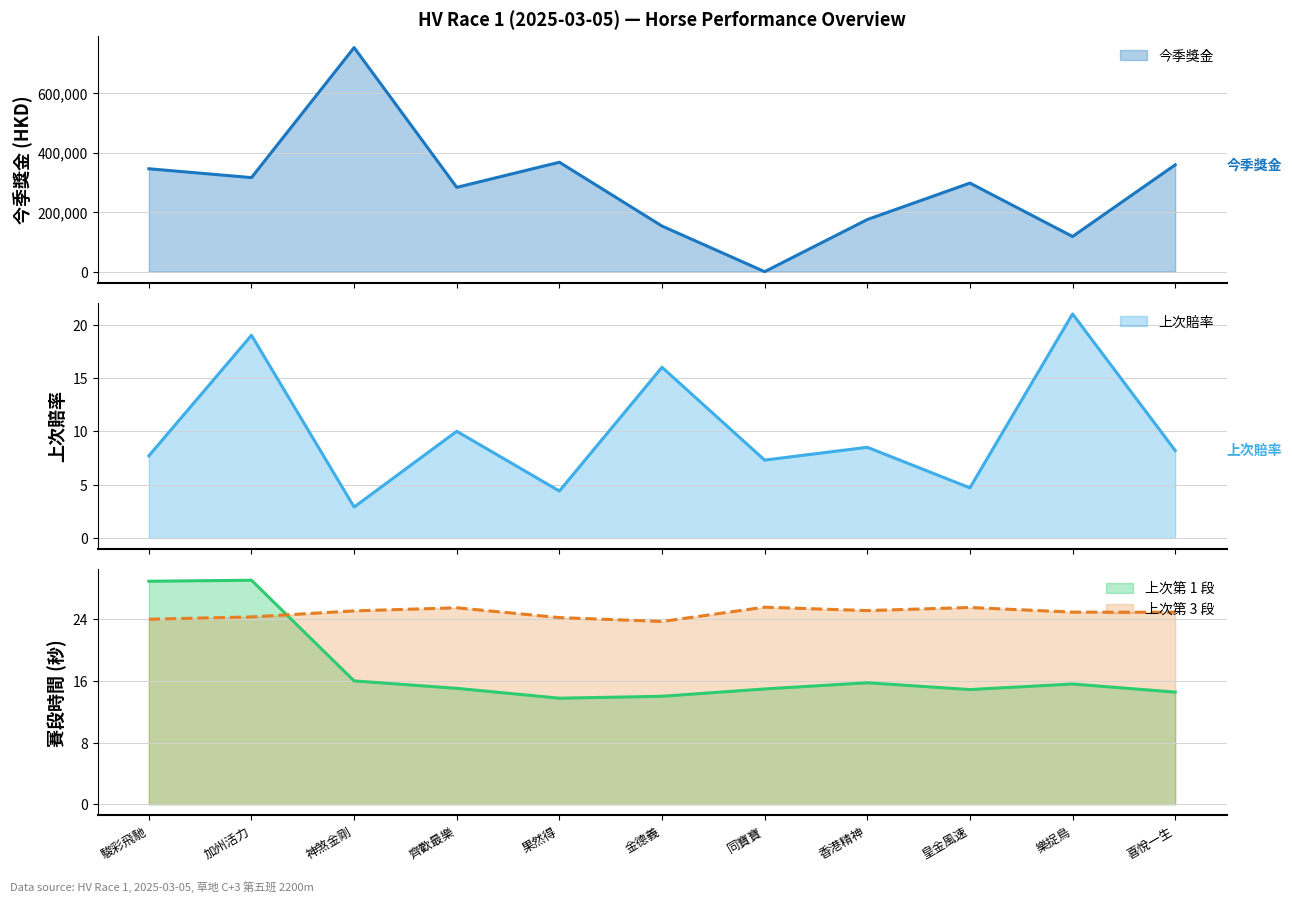

What is the sum of all 上次第 1 段 values?

192.3